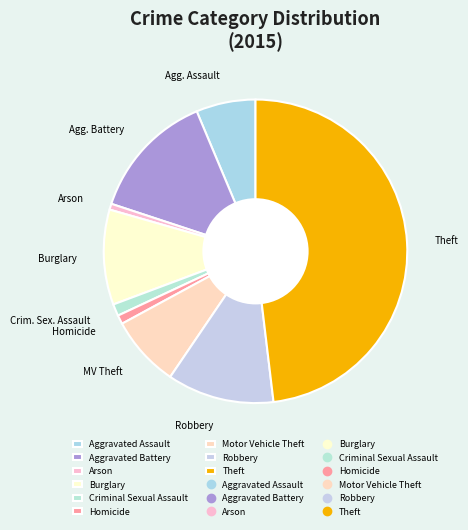

Count the number of slices in the pie.

9